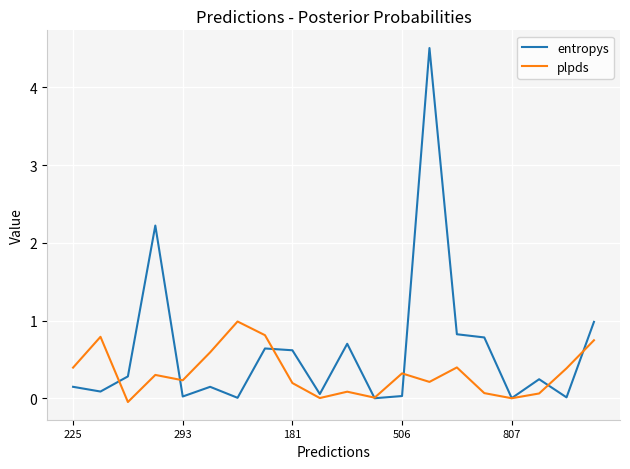

What is the difference between the maximum and minimum values in the entropys series?

4.5